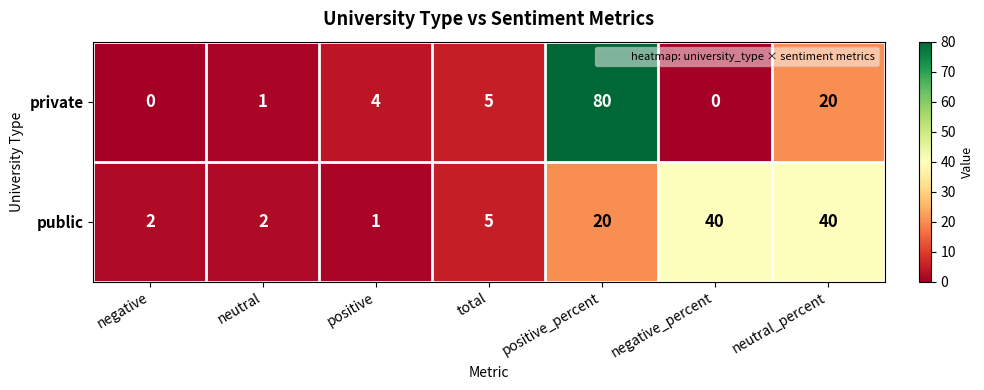

Reading left to right, list all the values displayed in this chart.

private: negative=0	neutral=1	positive=4	total=5	positive_percent=80	negative_percent=0	neutral_percent=20
public: negative=2	neutral=2	positive=1	total=5	positive_percent=20	negative_percent=40	neutral_percent=40